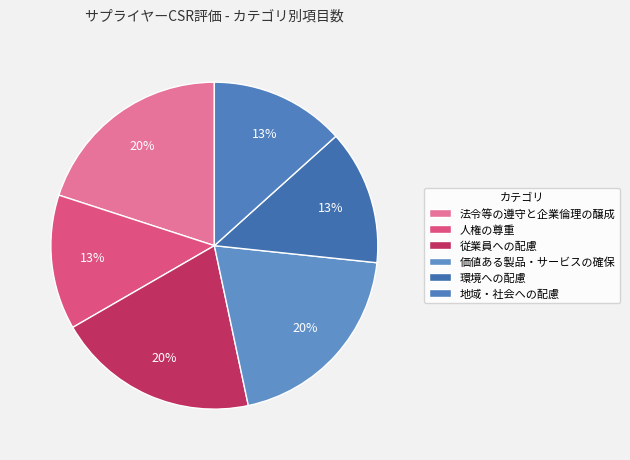

To the nearest percent, what percentage of the pie is 環境への配慮?

13%